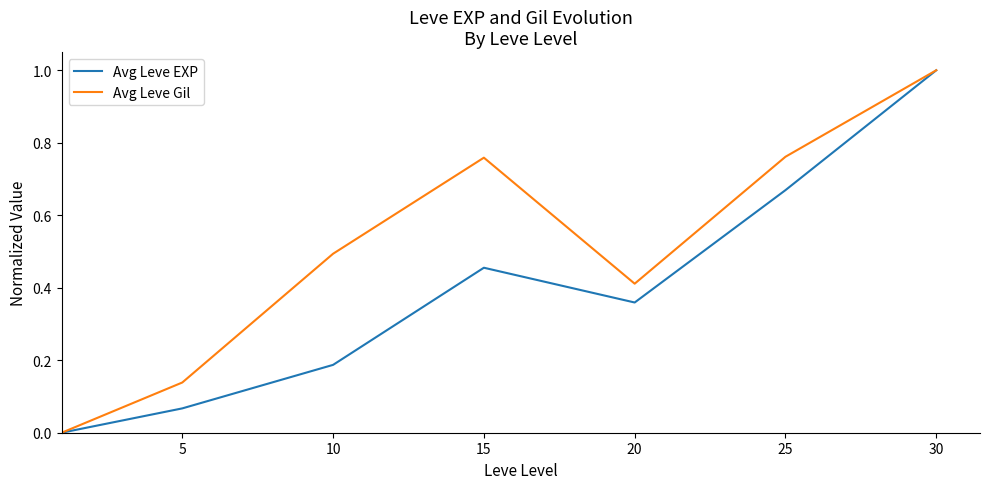

List the series in order of their overall mean, highest first.

Avg Leve Gil, Avg Leve EXP